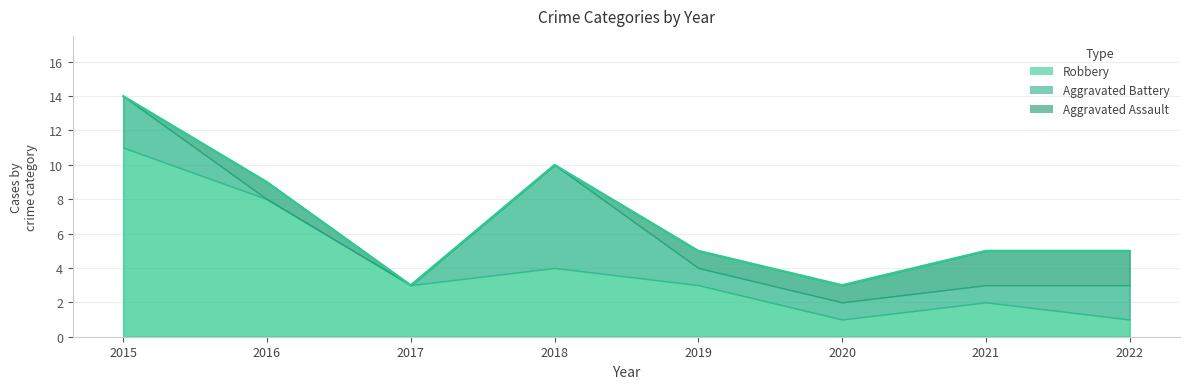

True or false: Total and Aggravated Assault intersect in this chart.

False